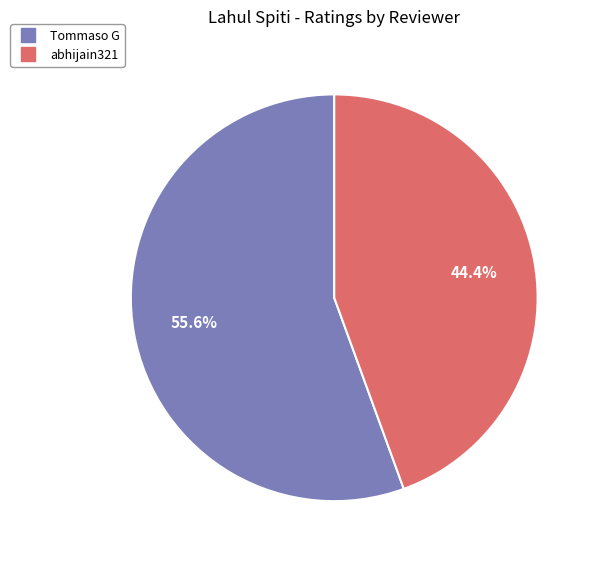

Between Tommaso G and abhijain321, which is larger?

Tommaso G